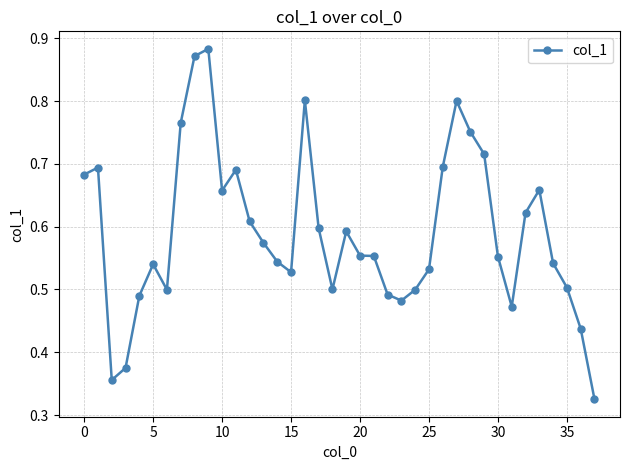

True or false: there are more than 2 points higher than both neighbors.

True